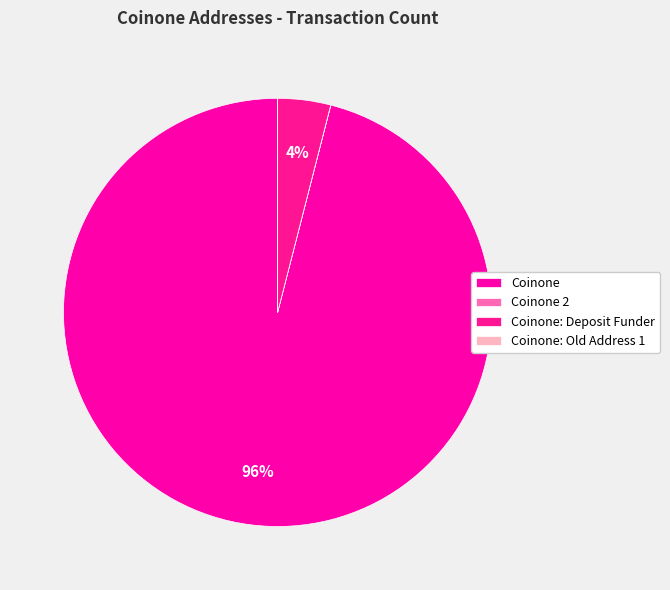

Which category has the biggest portion of the pie?

Coinone